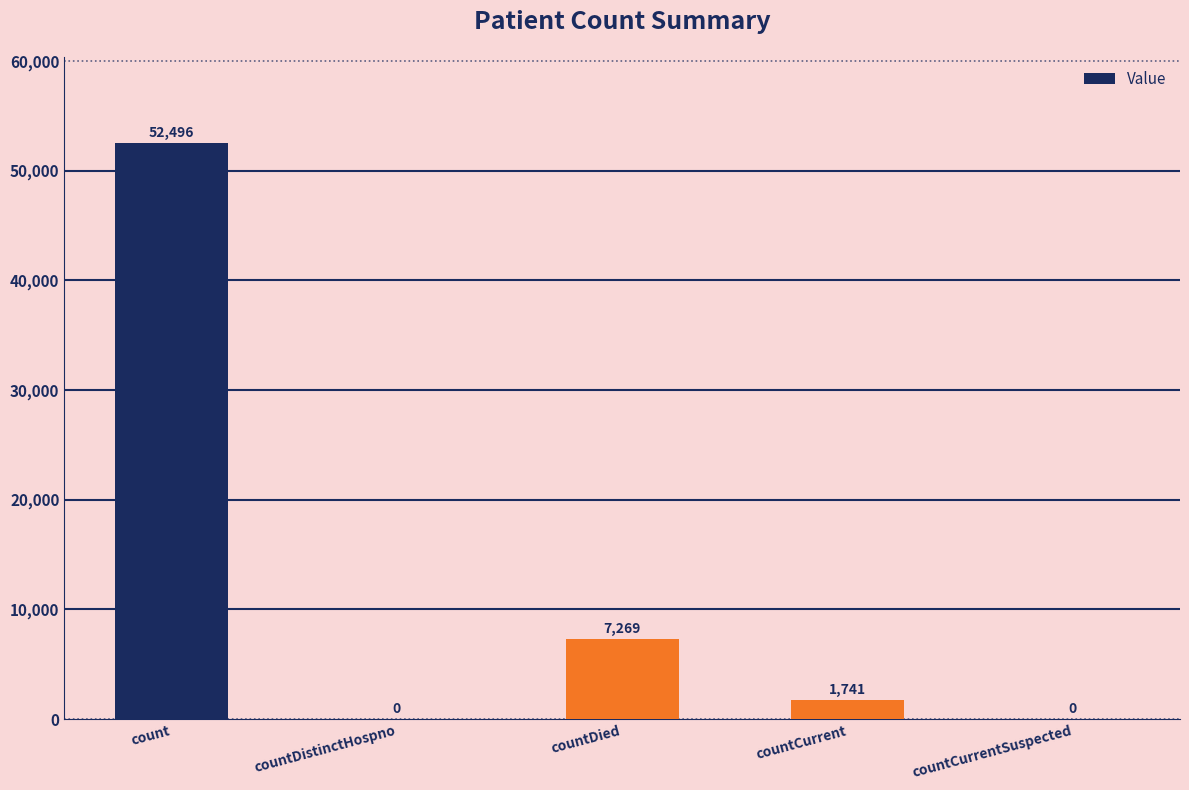

What is the change in value from count to countDistinctHospno?

-52496